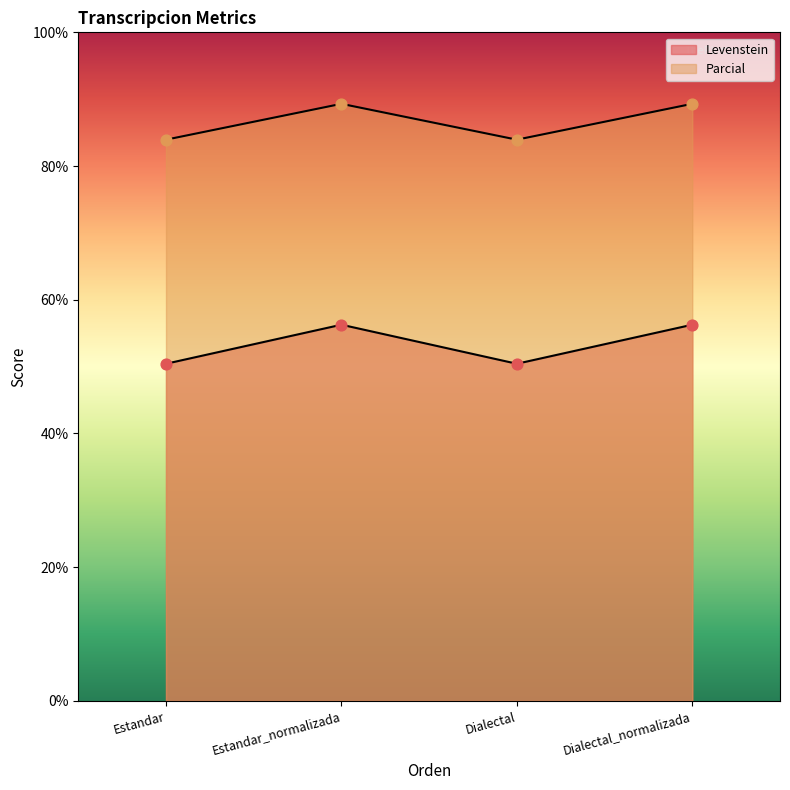

Which series has the largest Y range (max minus min)?

Levenstein